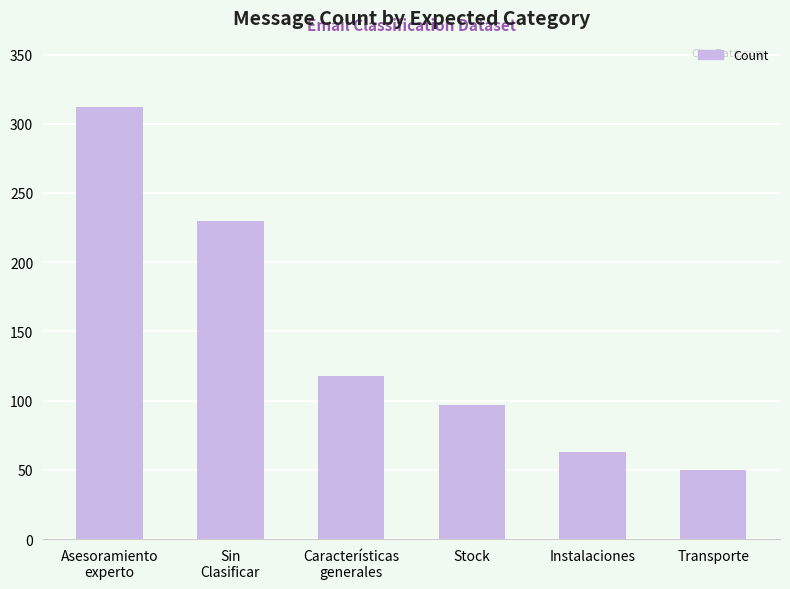

What is the approximate value at Stock?

97